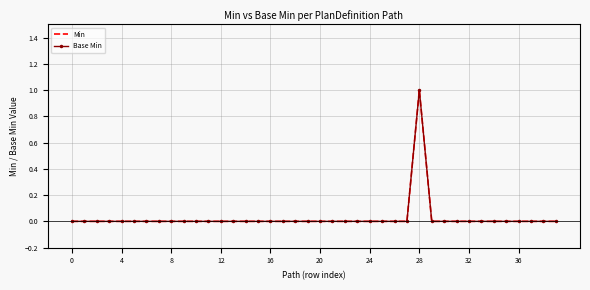

What is the difference between the maximum and minimum values in the Base Min series?

1